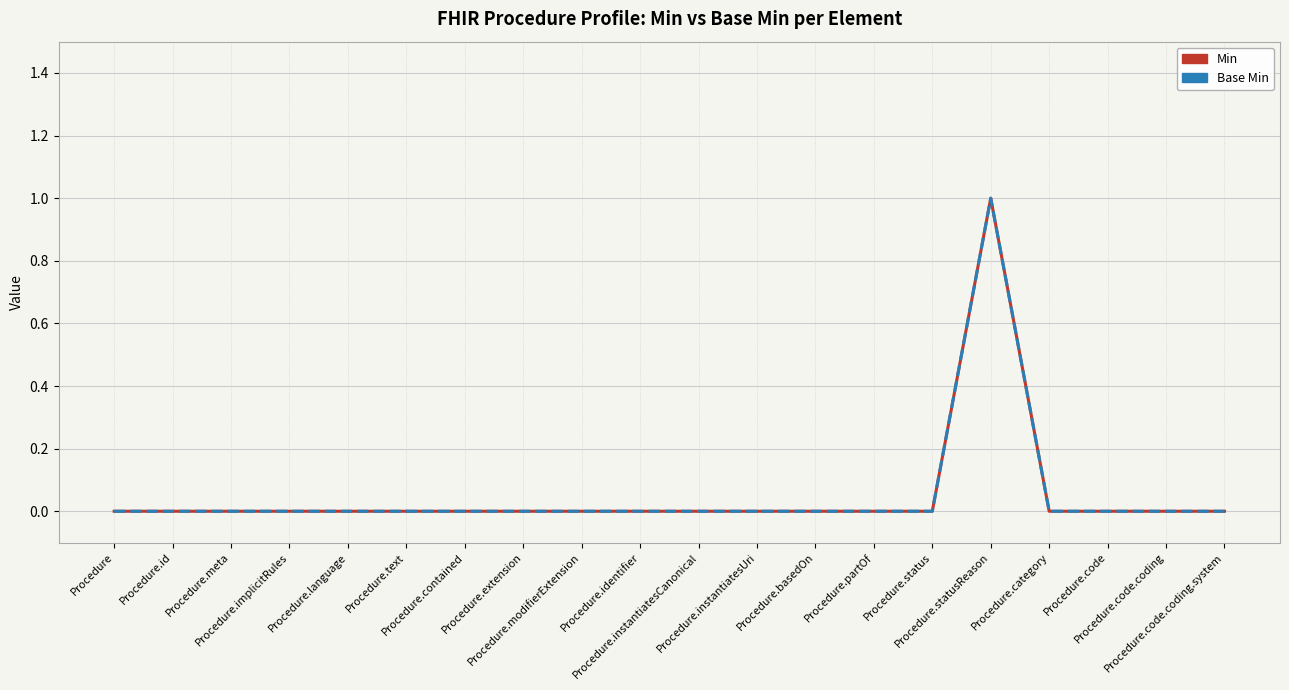

What position from the right is Procedure.id?

19